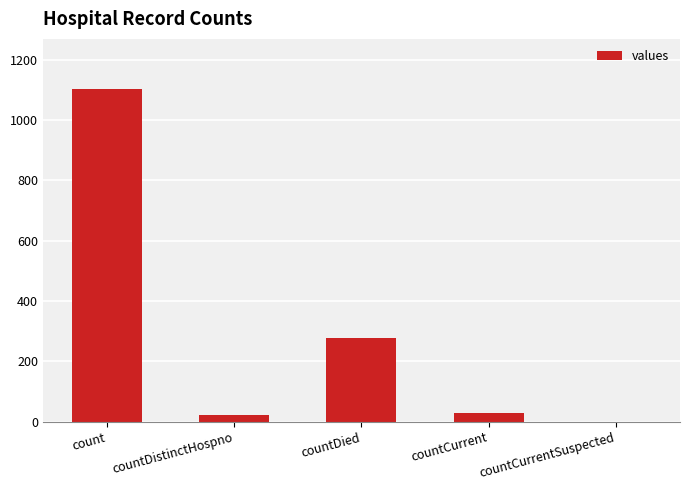

Count the number of categories in the chart.

5